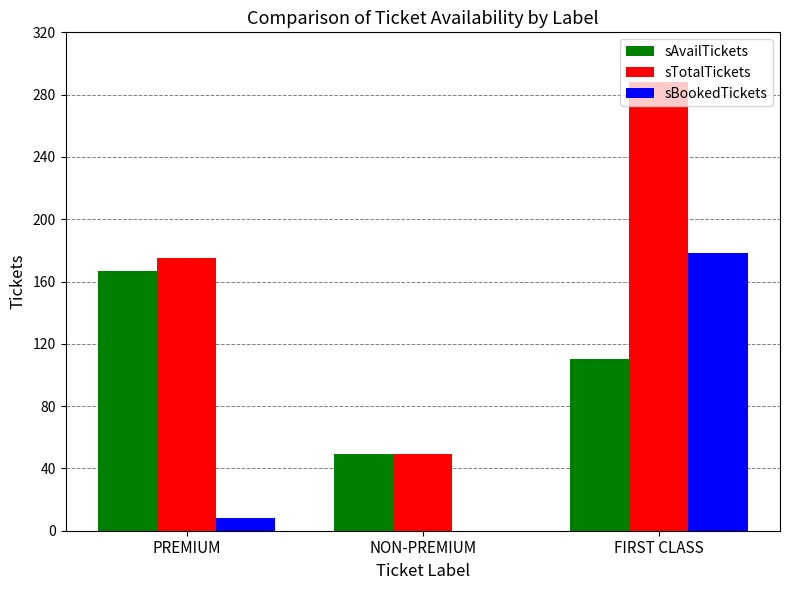

True or false: sAvailTickets has a value of 167 at PREMIUM.

True